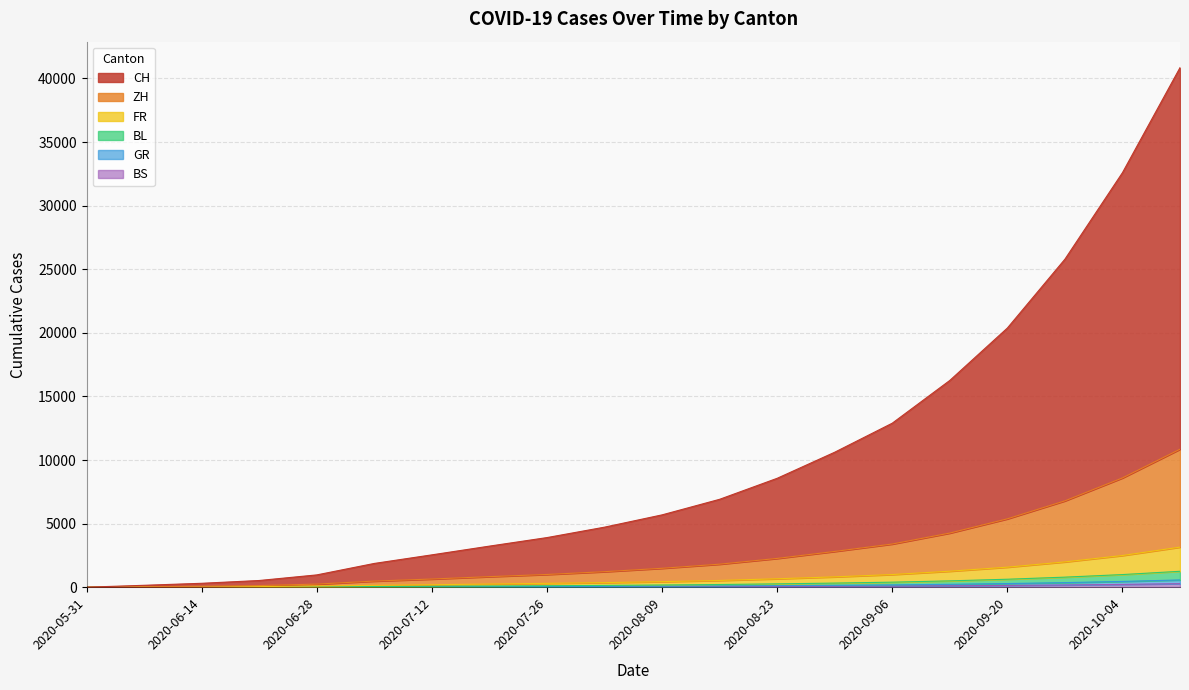

At 2020-06-07, list the series in order from smallest to largest.

BS, GR, BL, FR, ZH, CH